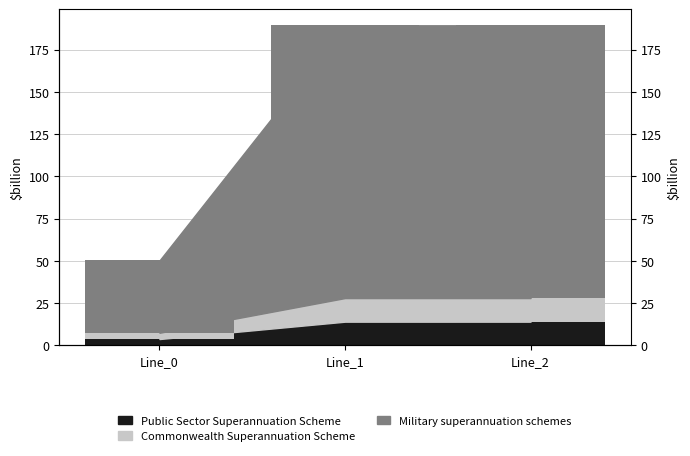

Between Line_0 and Line_1, which is larger?

Line_1